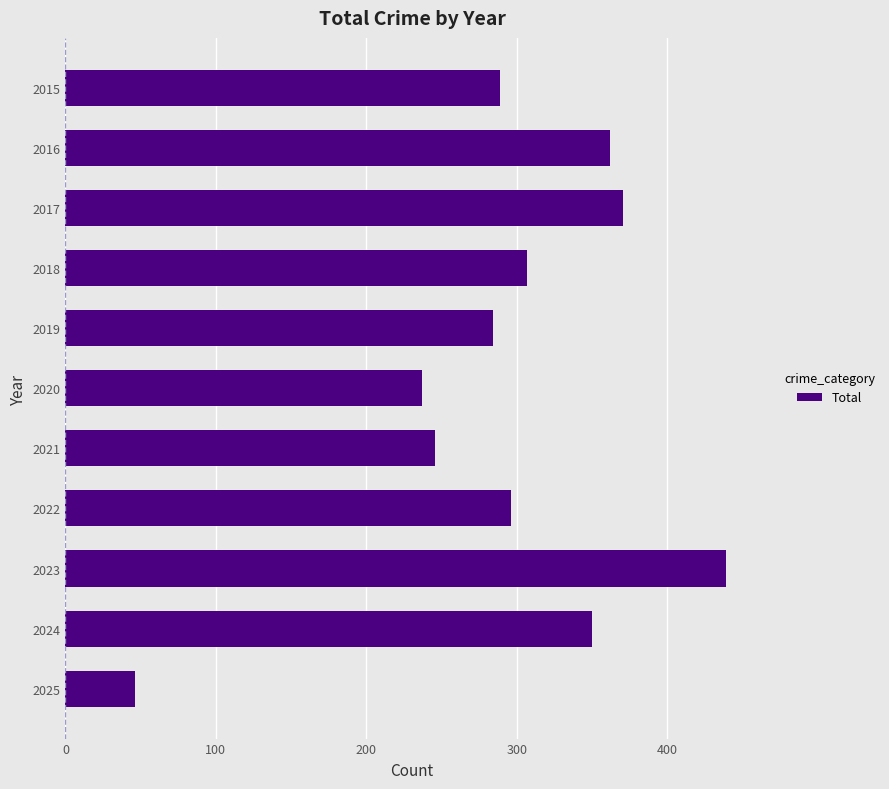

What is the ratio of the value at 2017 to the value at 2021?

1.5